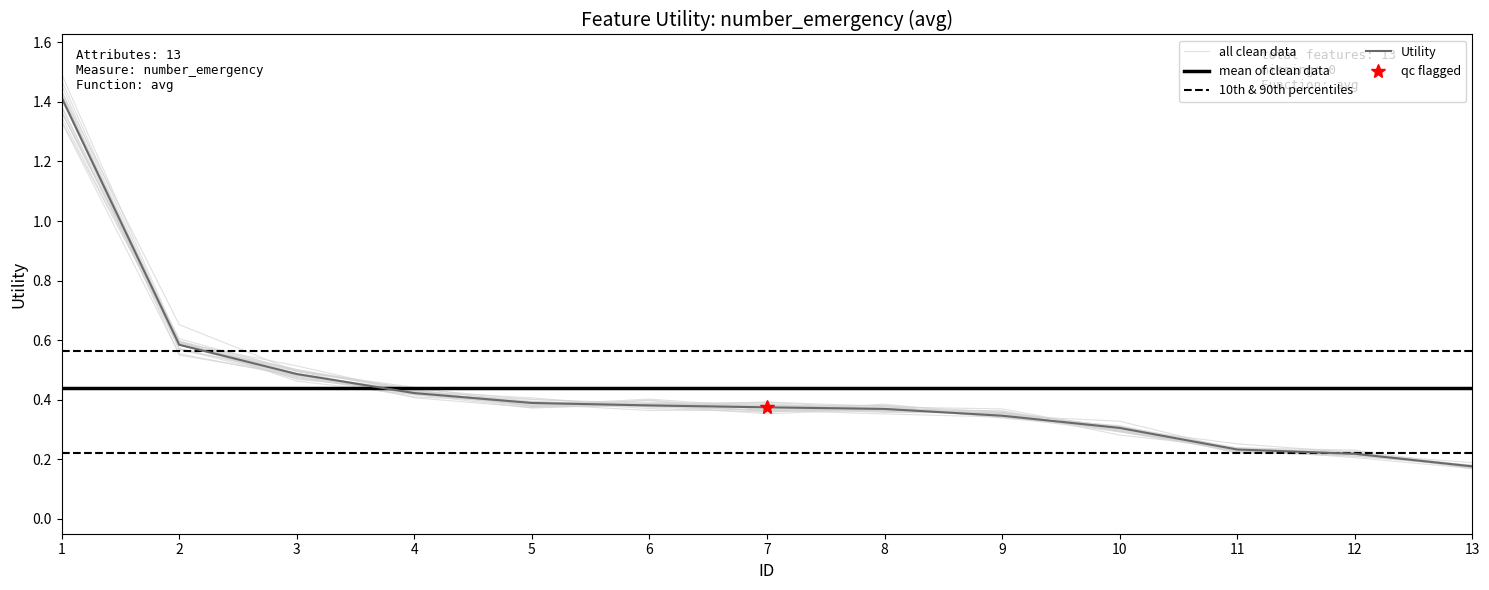

What is the average value?

0.4